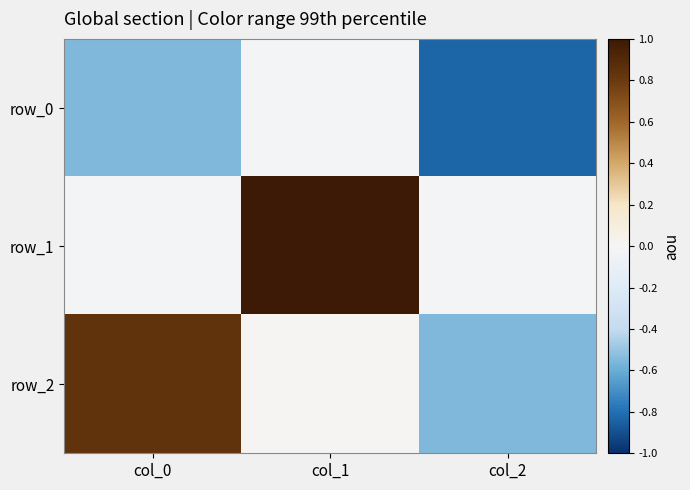

How many data points in row_2 are above 0?

2